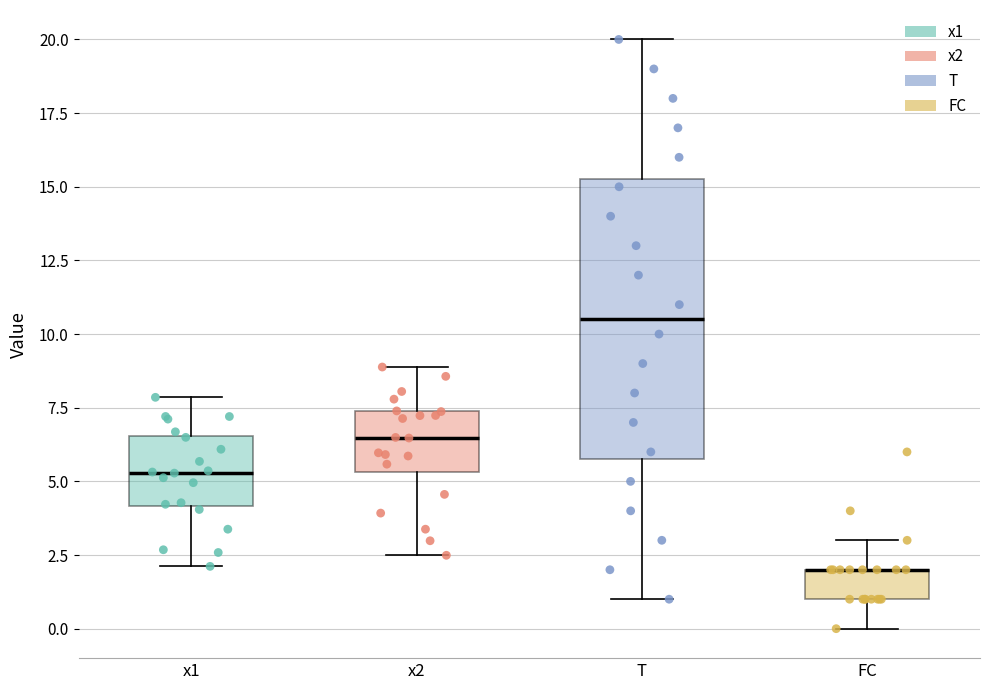

Reading left to right, transcribe this box plot: for each box, give where its median line is, the range the box spans, and where its two whiskers end, as read against the y-axis. The values are not printed on the chart, so give them approximately, as read against the axis.

x1: median 5.5, box 4.0 to 6.5, whiskers 2.0 to 8.0
x2: median 6.5, box 5.5 to 7.5, whiskers 2.5 to 9.0
T: median 10.5, box 6.0 to 15.5, whiskers 1.0 to 20.0
FC: median 2.0 (drawn on the box's upper edge), box 1.0 to 2.0, whiskers 0.0 to 3.0